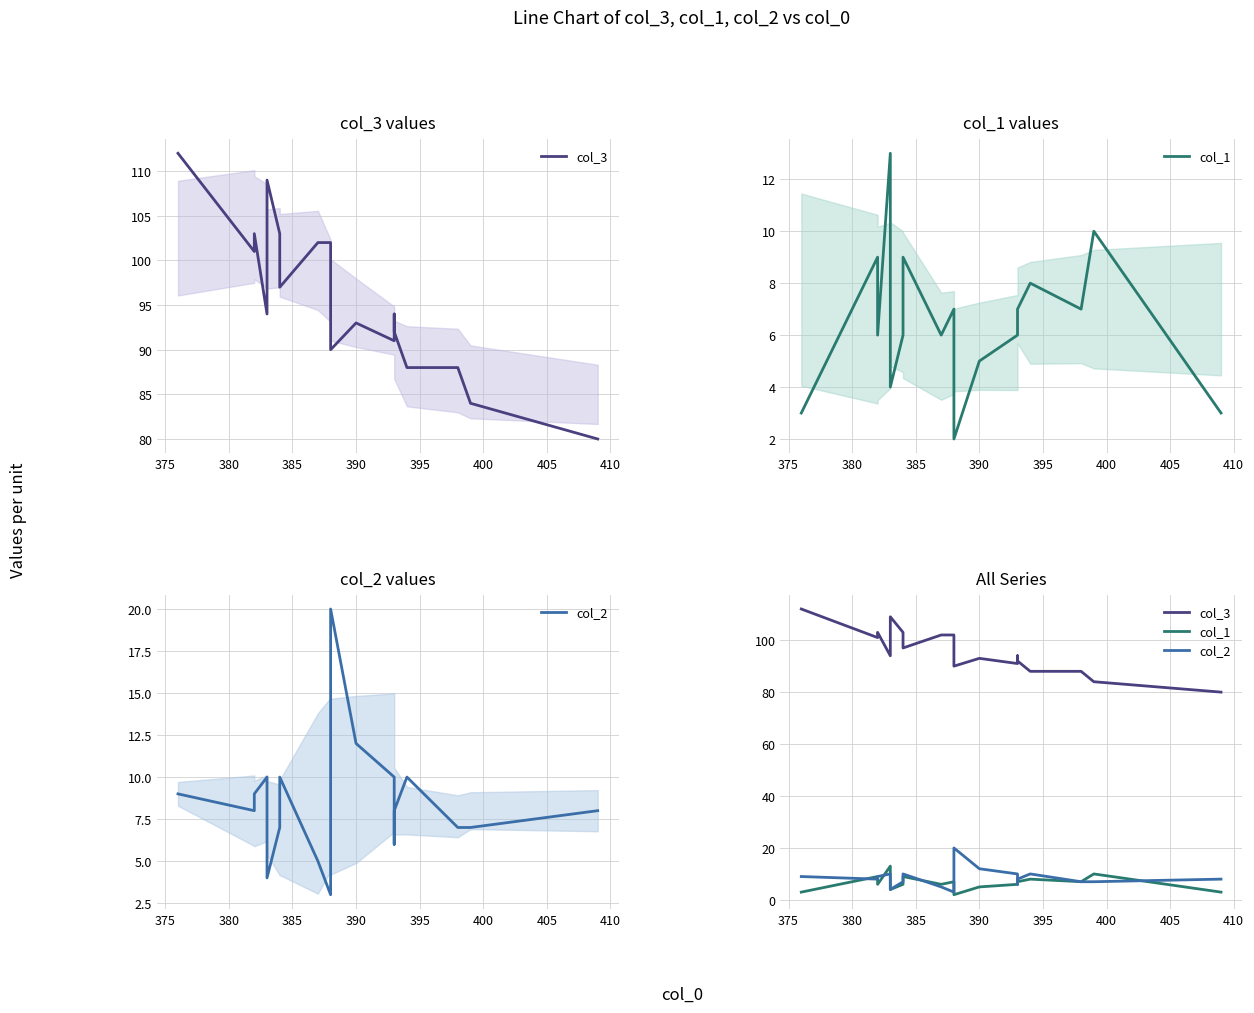

What is the lowest value of the col_2 series?

3